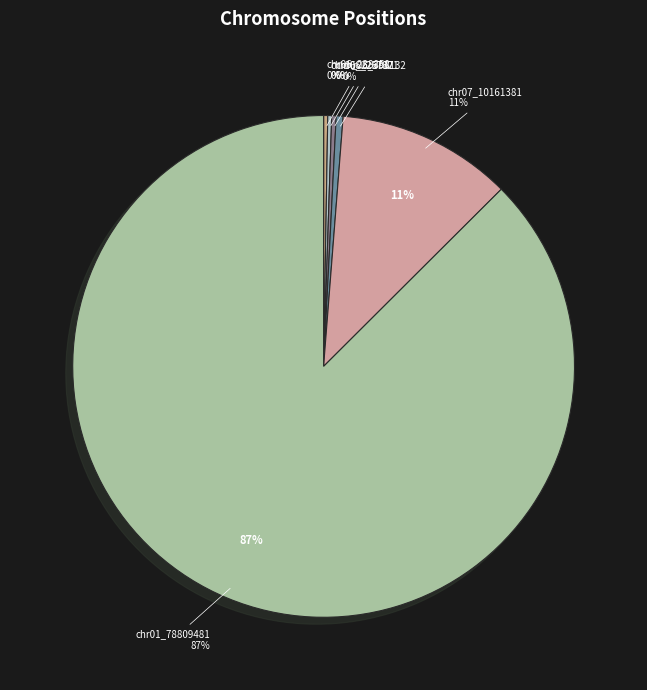

Count the number of slices in the pie.

6